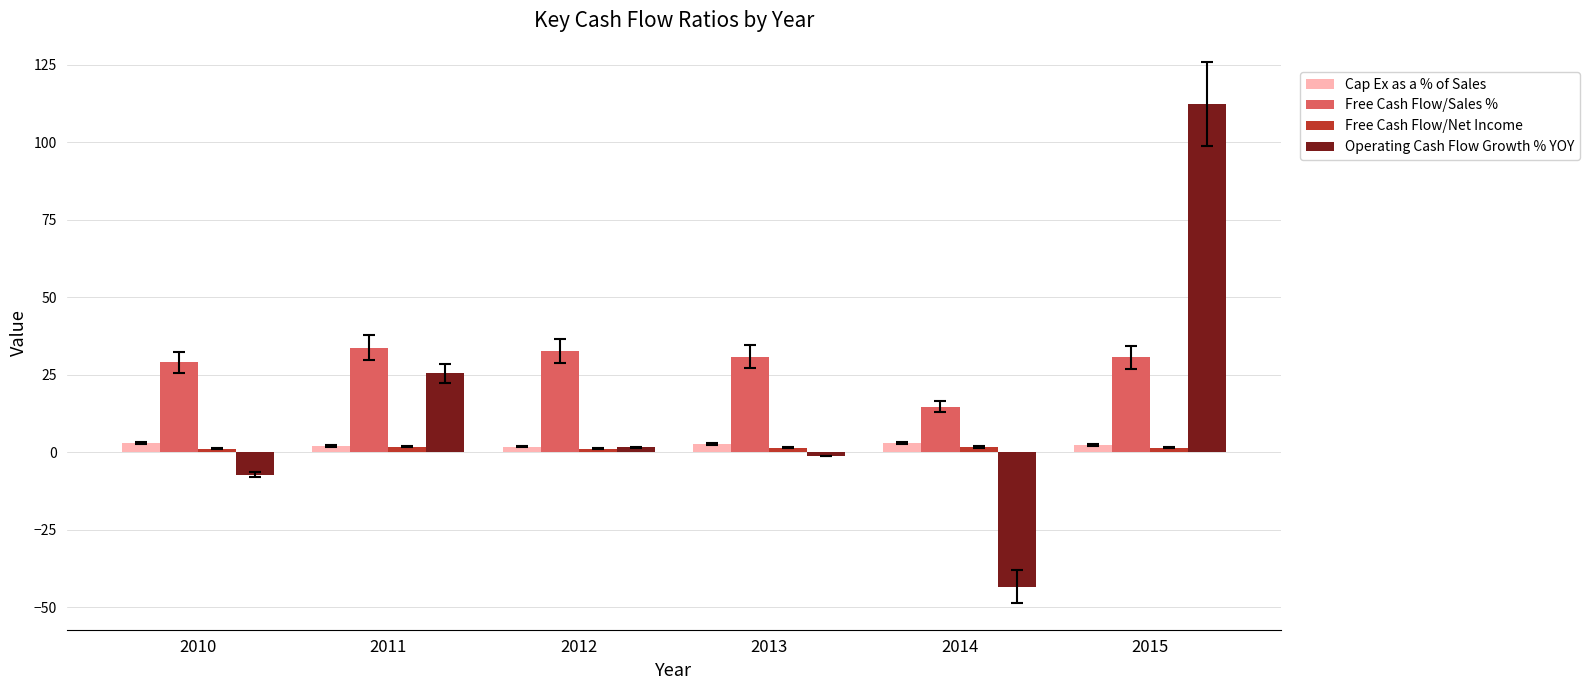

What is the value of the Operating Cash Flow Growth % YOY bar at the 6th from the left?

112.3